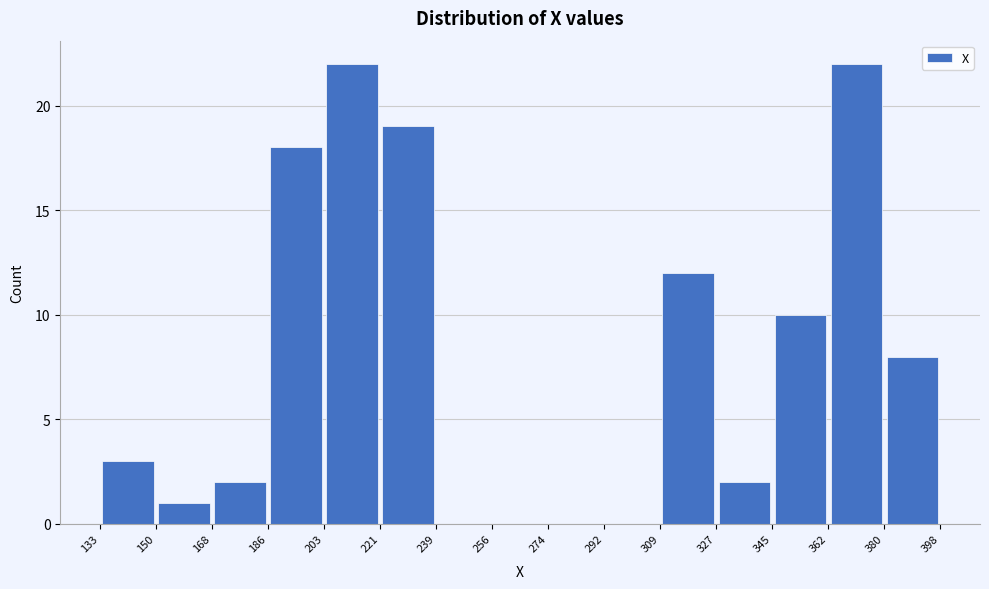

How tall is the bar that spans 221 to 239 on the x-axis? The values are not printed on the chart, so give them approximately, as read against the axis.

19